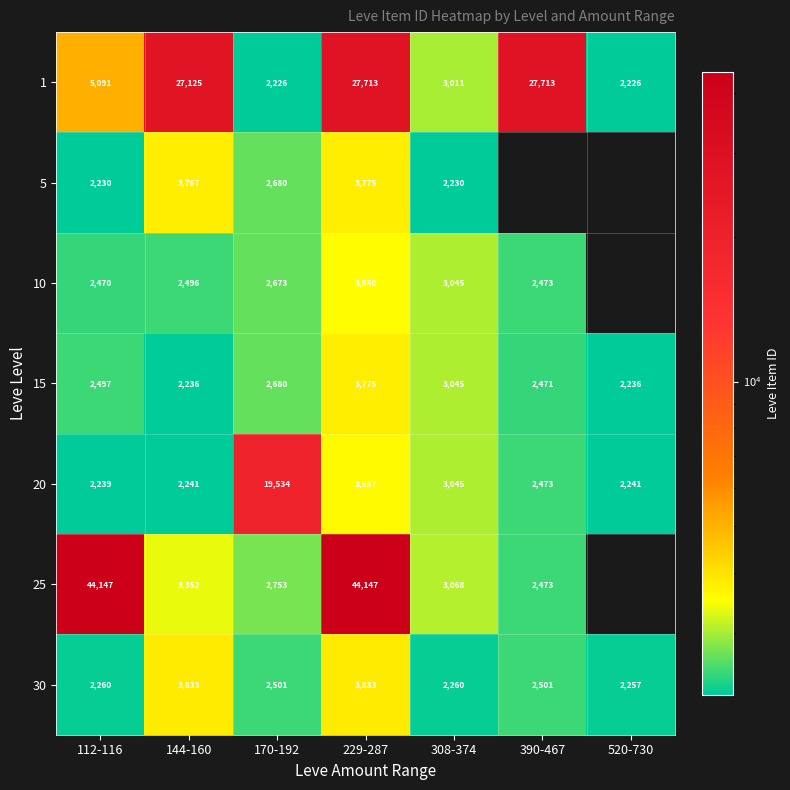

At how many categories does at least one series exceed 32157?

2